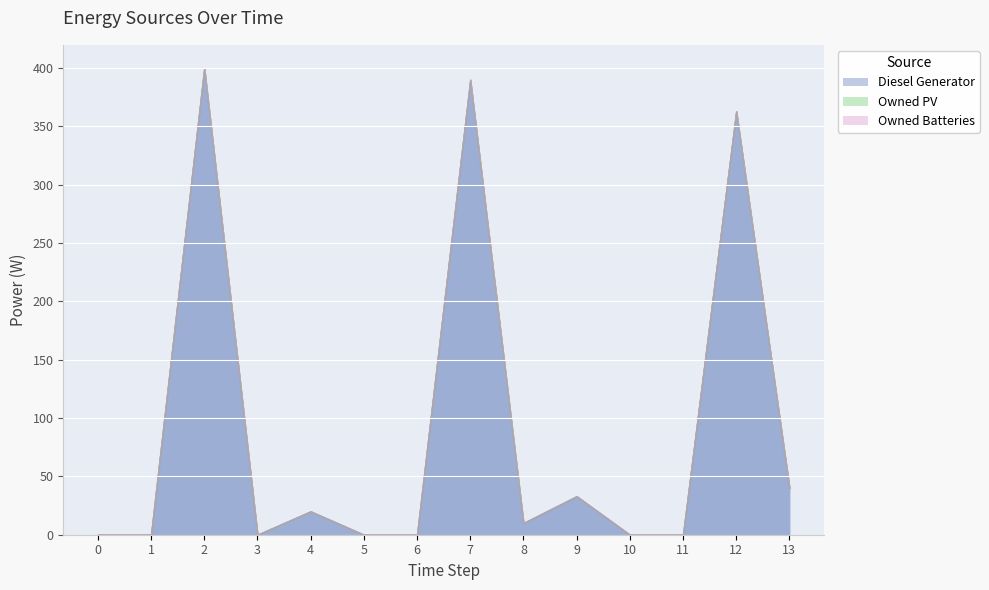

Reading right to left, list all the values displayed in this chart.

Diesel Generator: 40	363	0	0	33	10	390	0	0	20	0	400	0	0
Owned PV: 0	0	0	0	0	0	0	0	0	0	0	0	0	0
Owned Batteries: 0	0	0	0	0	0	0	0	0	0	0	0	0	0